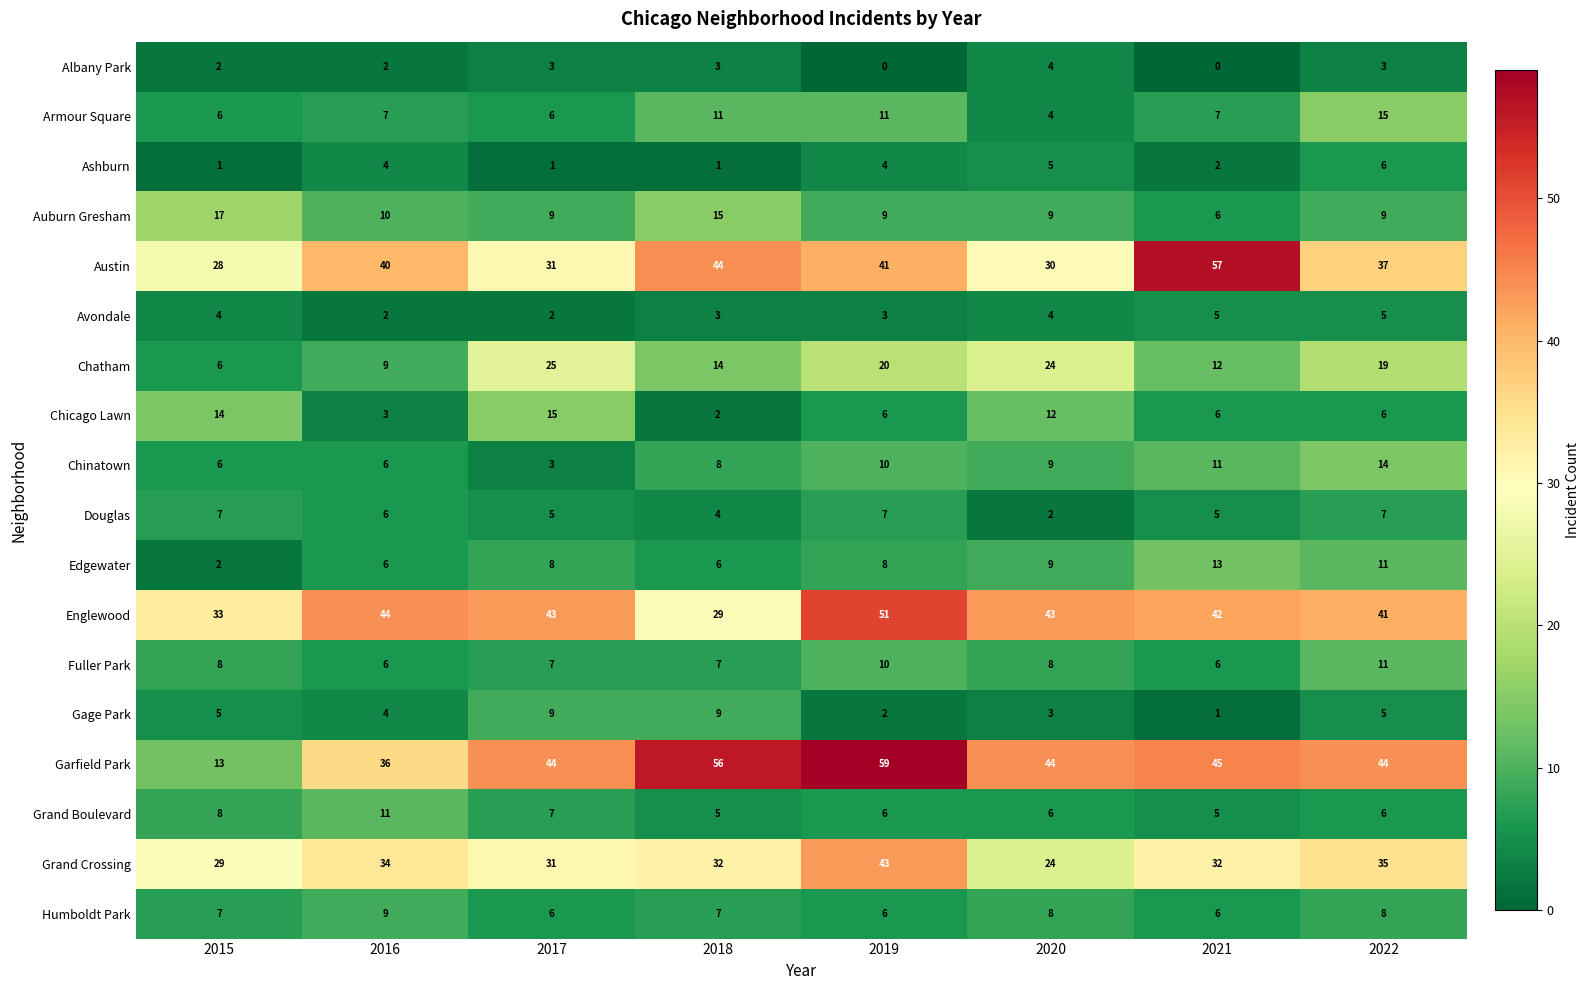

At which category is the sum across all series the highest?

2019